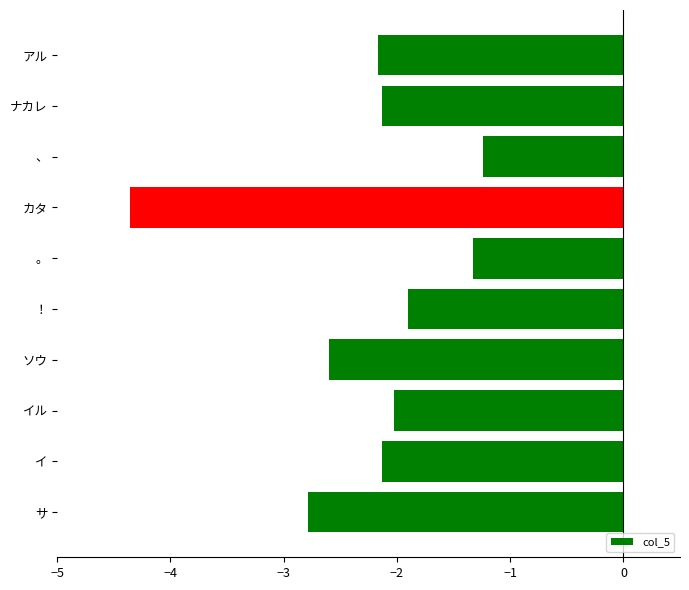

Reading bottom to top, transcribe all the data shown in this chart.

サ=-2.8	イ=-2.1	イル=-2.0	ソウ=-2.6	！=-1.9	。=-1.3	カタ=-4.4	、=-1.2	ナカレ=-2.1	アル=-2.2